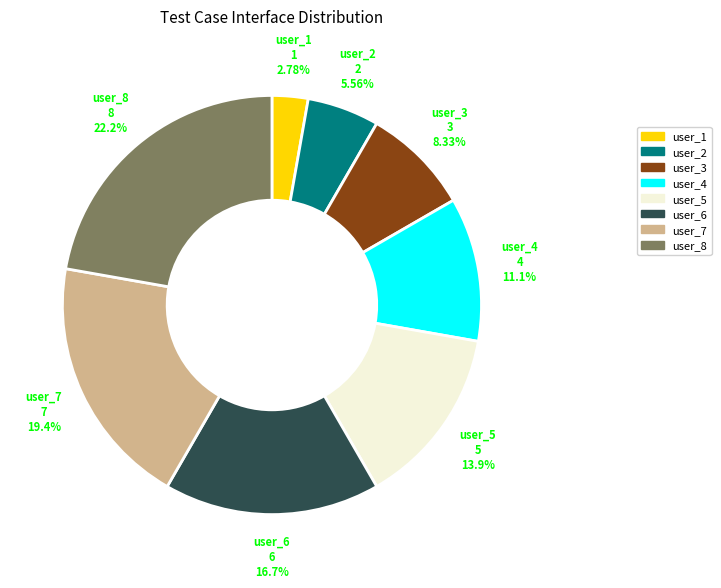

To the nearest percent, what percentage of the pie is user_2?

6%